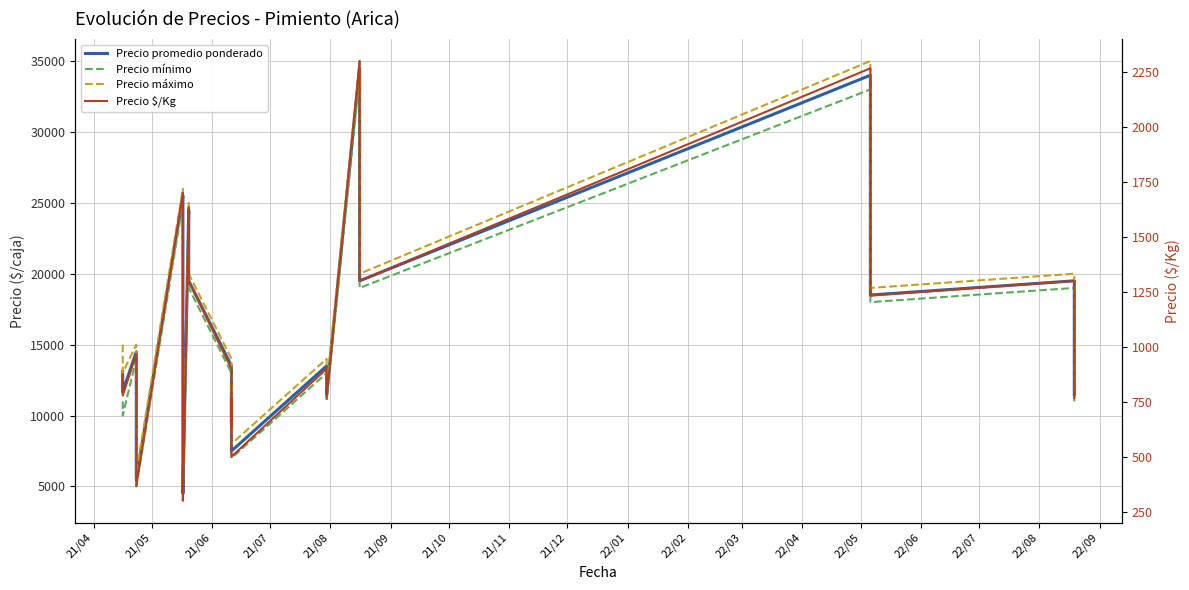

True or false: Precio $/Kg and Precio máximo intersect in this chart.

False